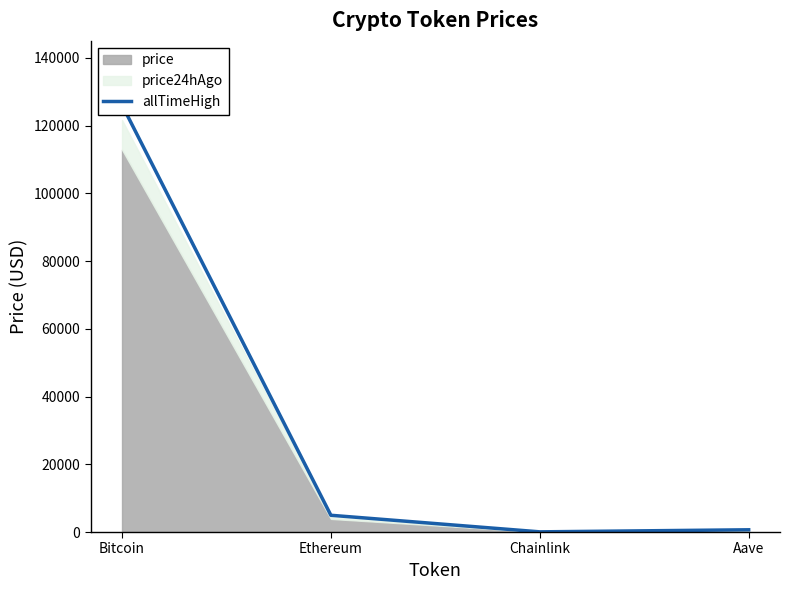

What is the value of the 4th point from the left?

661.7